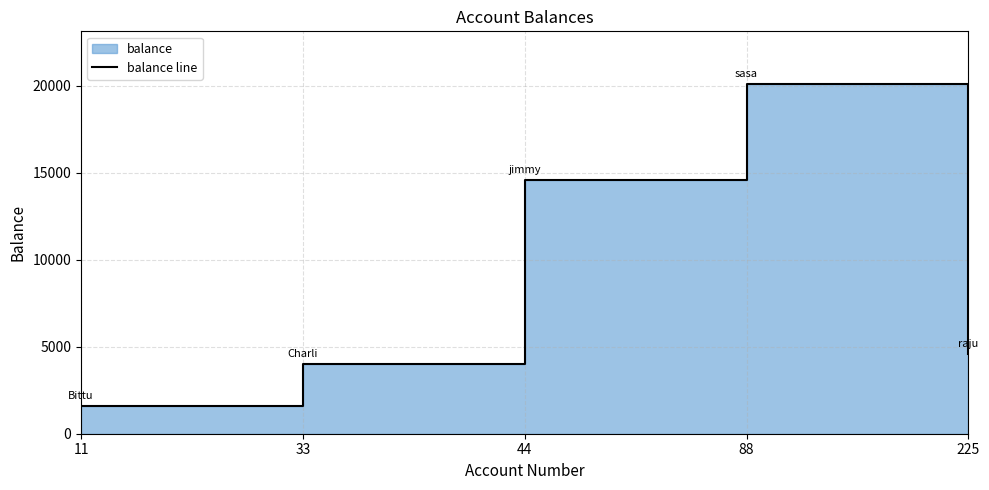

How many data points are above 4575?

2